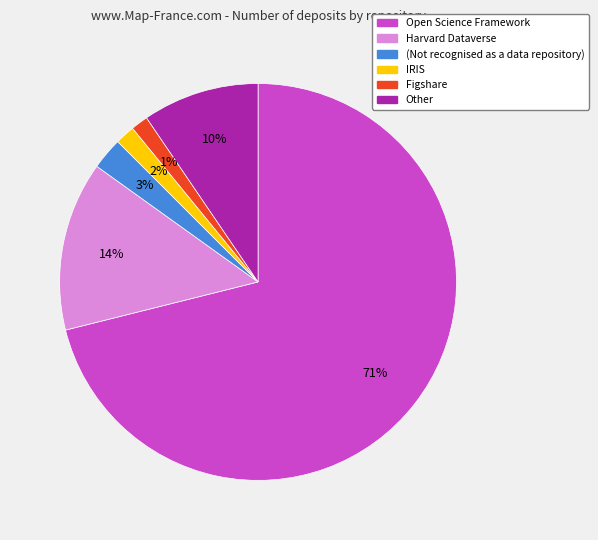

Count the number of slices in the pie.

6